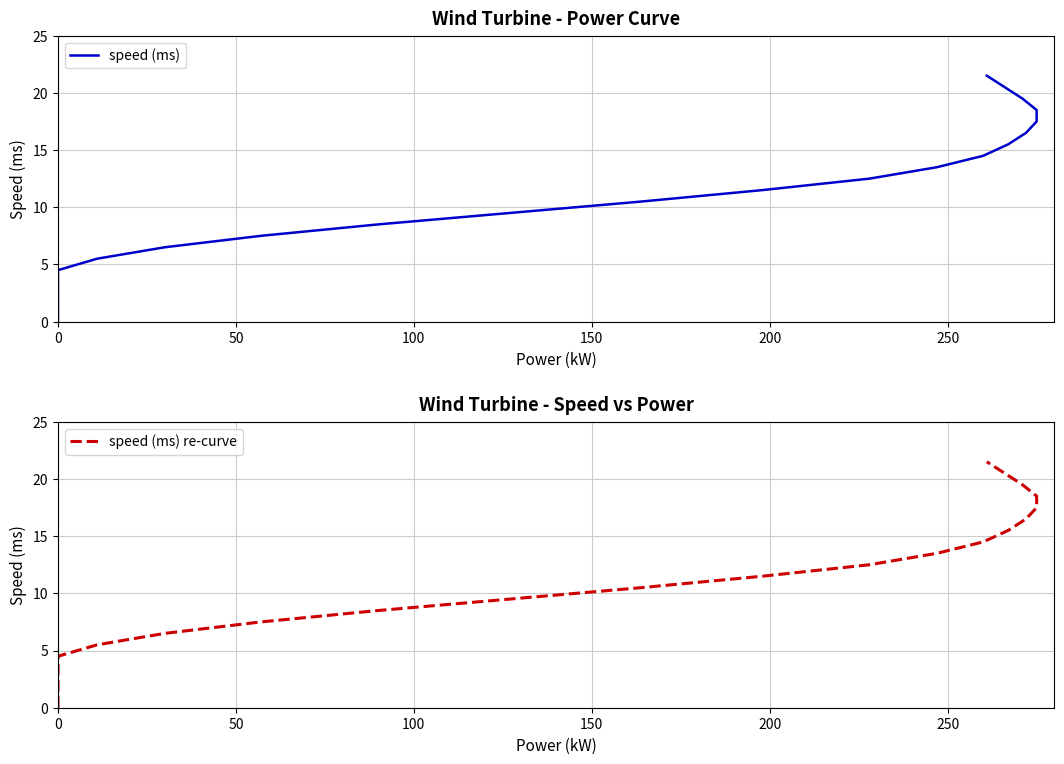

True or false: speed (ms) re-curve has a value of 22.2 at 13.

False